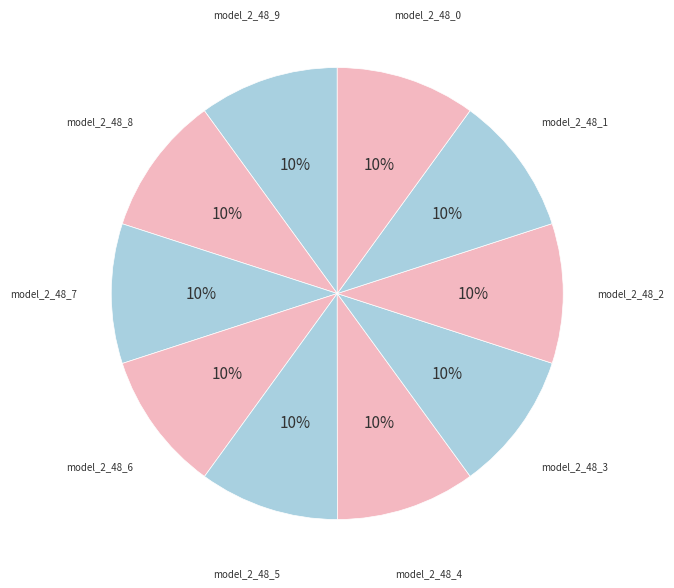

Count the number of slices in the pie.

10